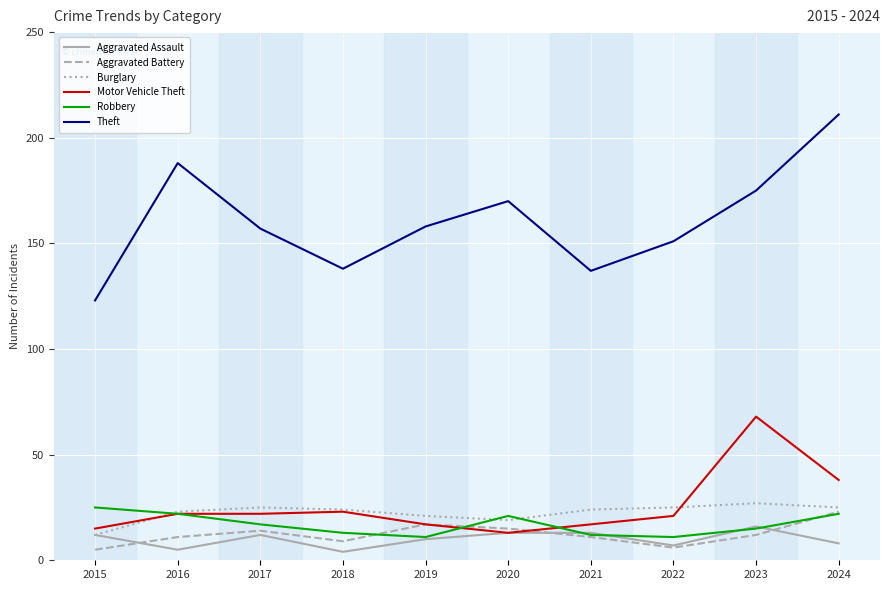

True or false: Robbery has a value of 15 at 2023.

True